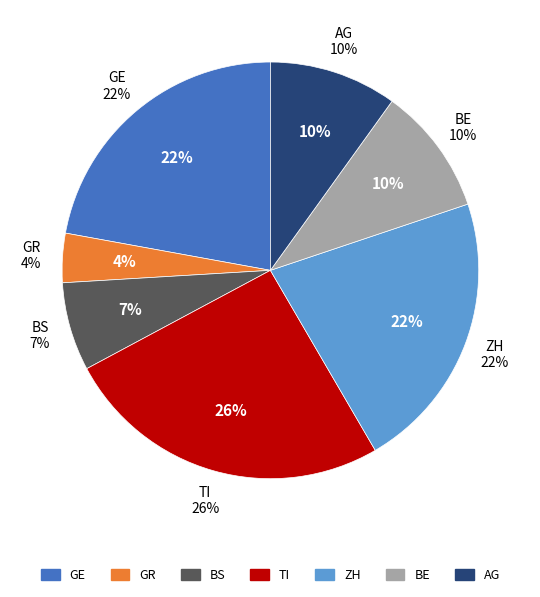

Is the sum of BE and GR greater than half?

No